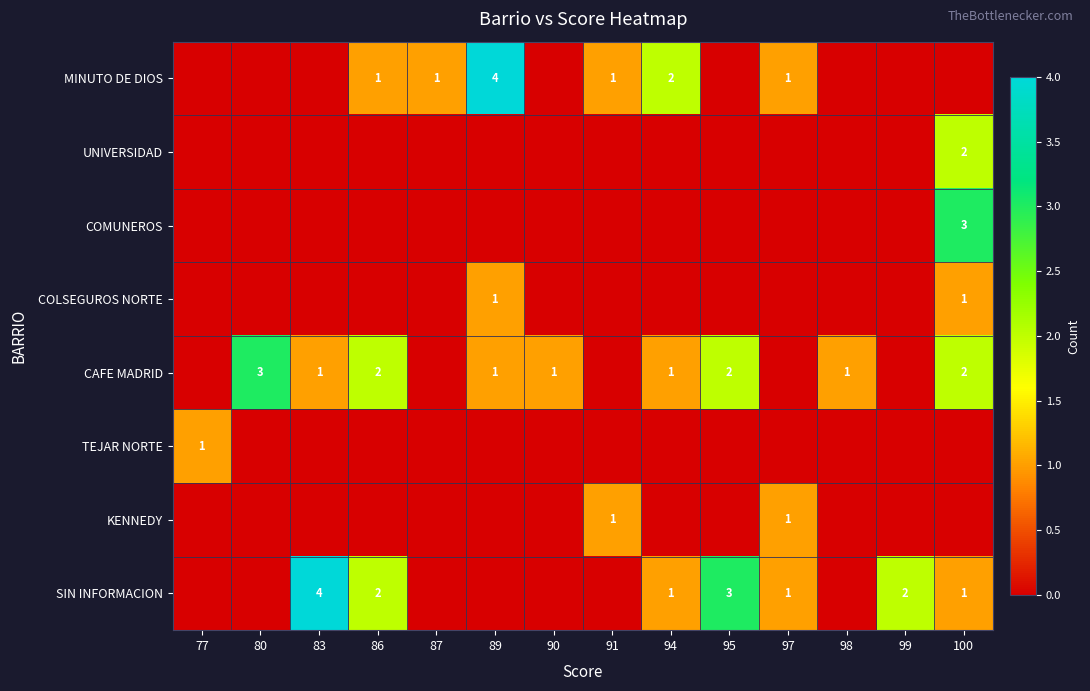

How many categories are shown in the chart?

14